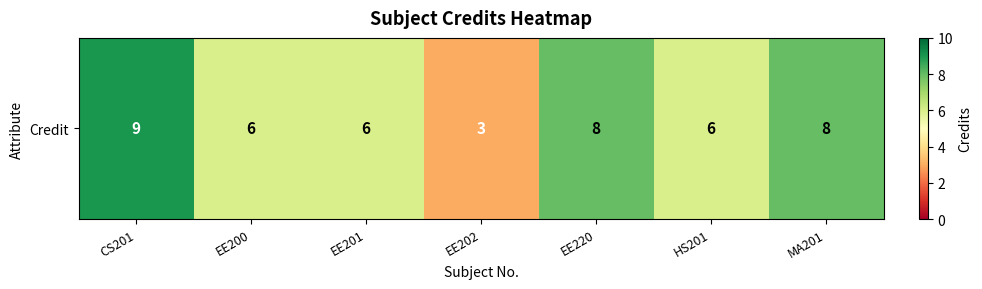

Rank the categories by value from lowest to highest.

EE202, EE200, EE201, HS201, EE220, MA201, CS201